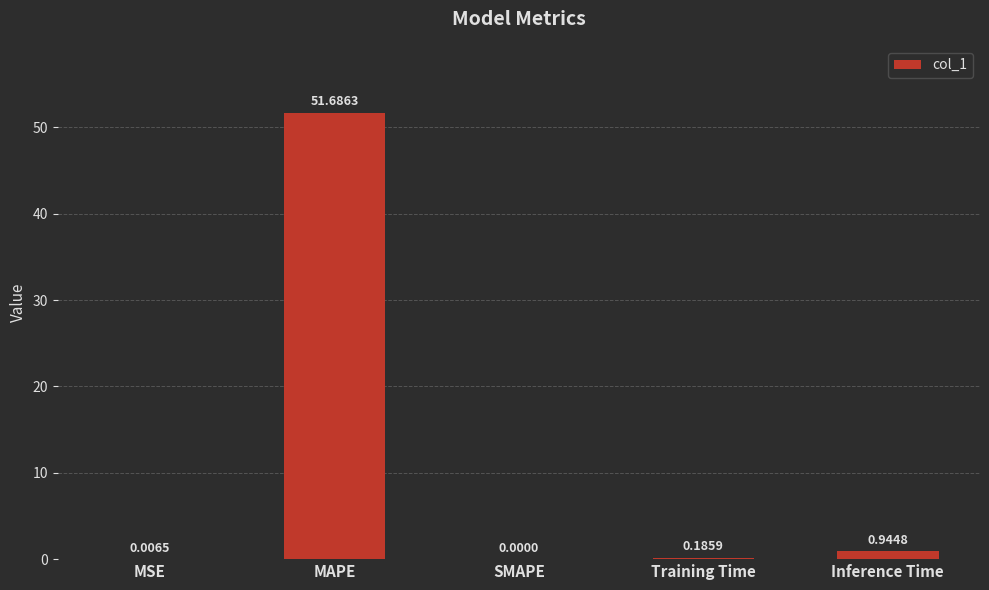

What is the change in value from MAPE to SMAPE?

-51.7